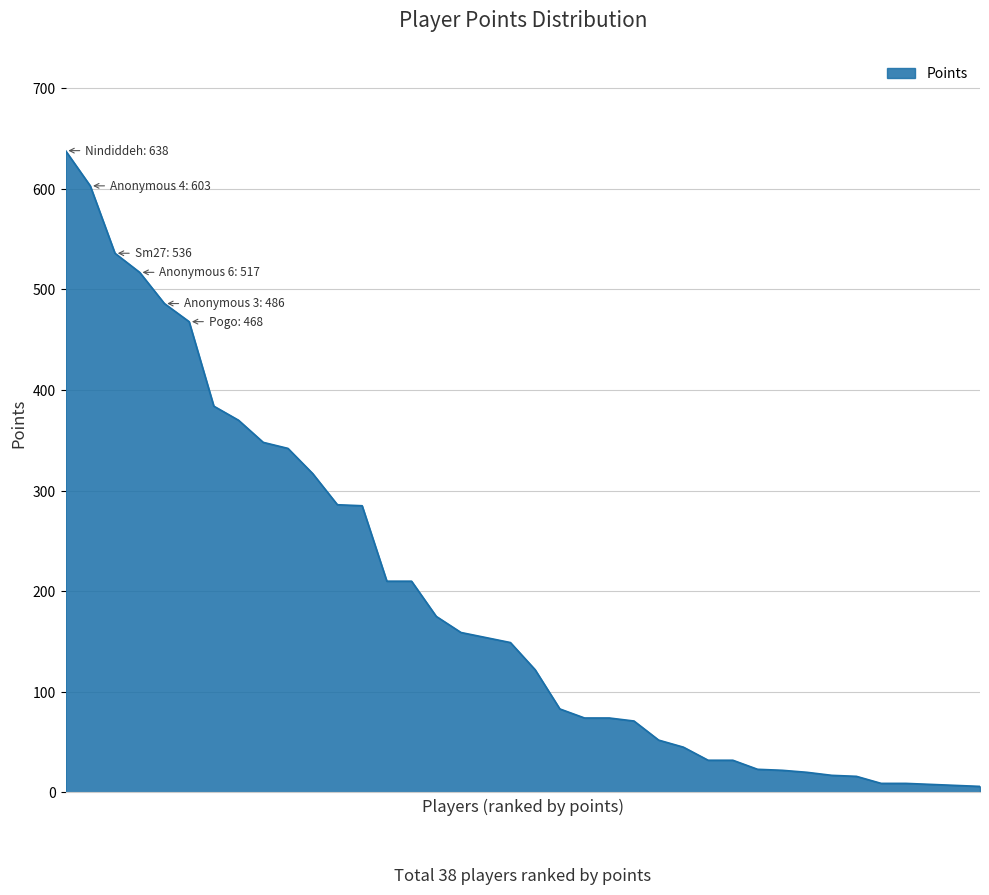

What is the greatest value displayed?

638